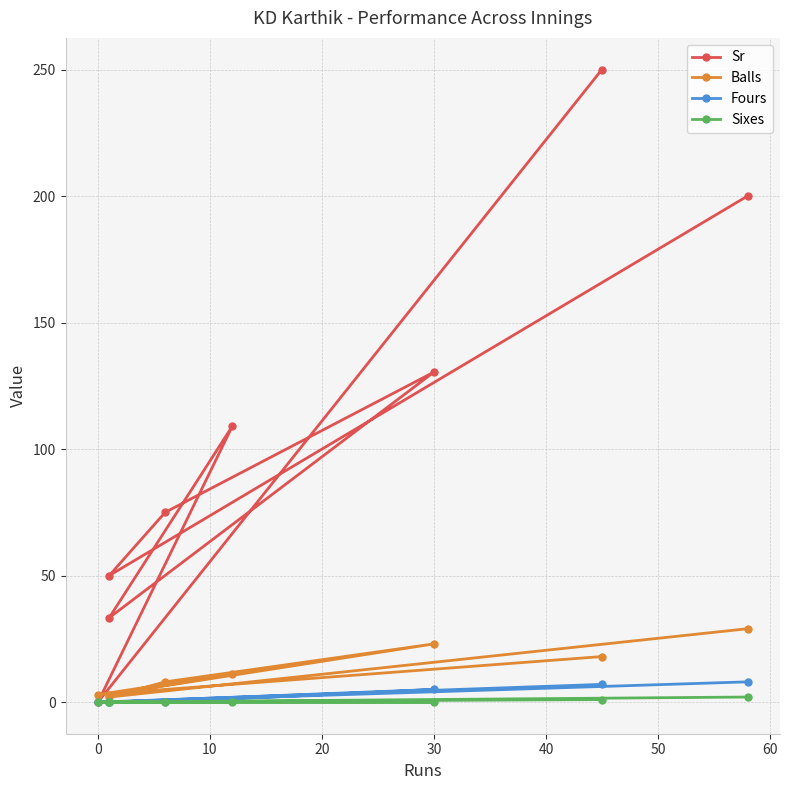

Between 40 and 20, which is larger?

40